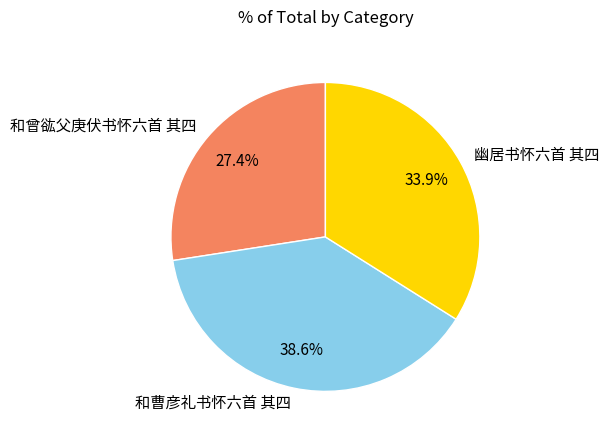

To the nearest percent, what percentage of the pie is 和曹彦礼书怀六首 其四?

39%